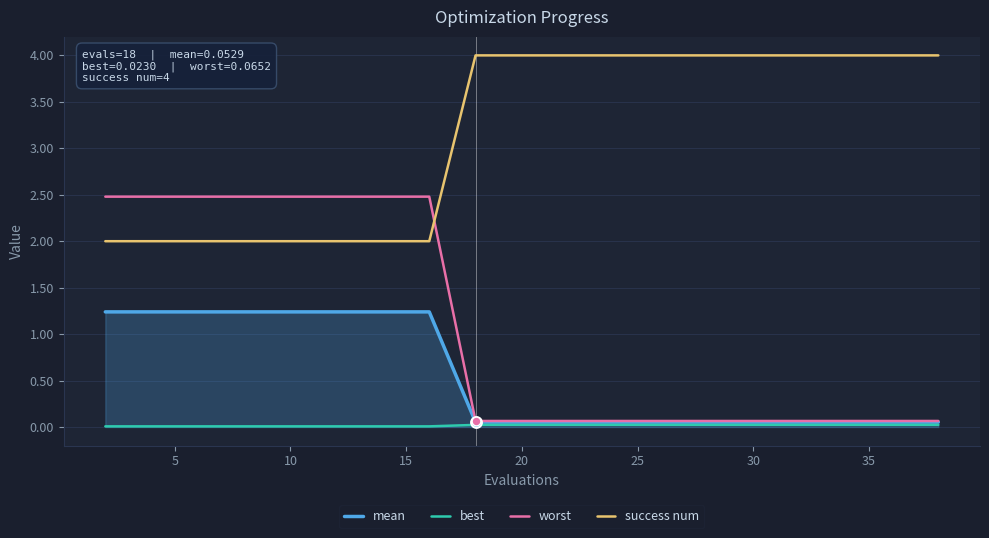

At how many categories does at least one series exceed 0?

20